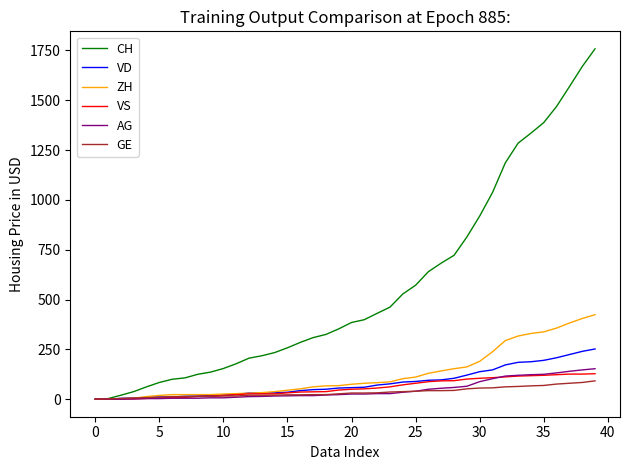

How many lines are shown in the chart?

6